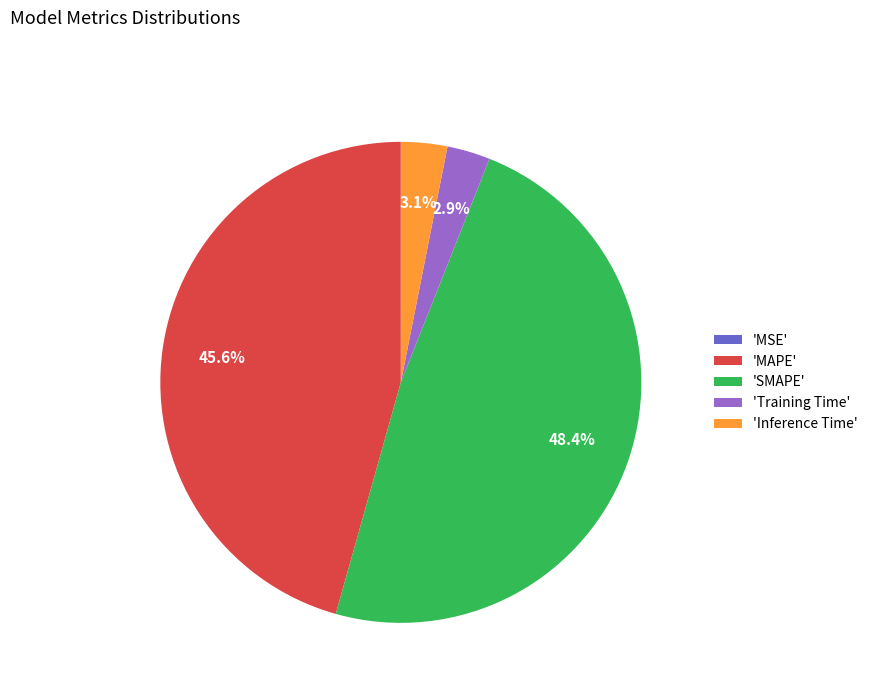

To the nearest percent, what is the difference between the largest and smallest slice percentages?

48%